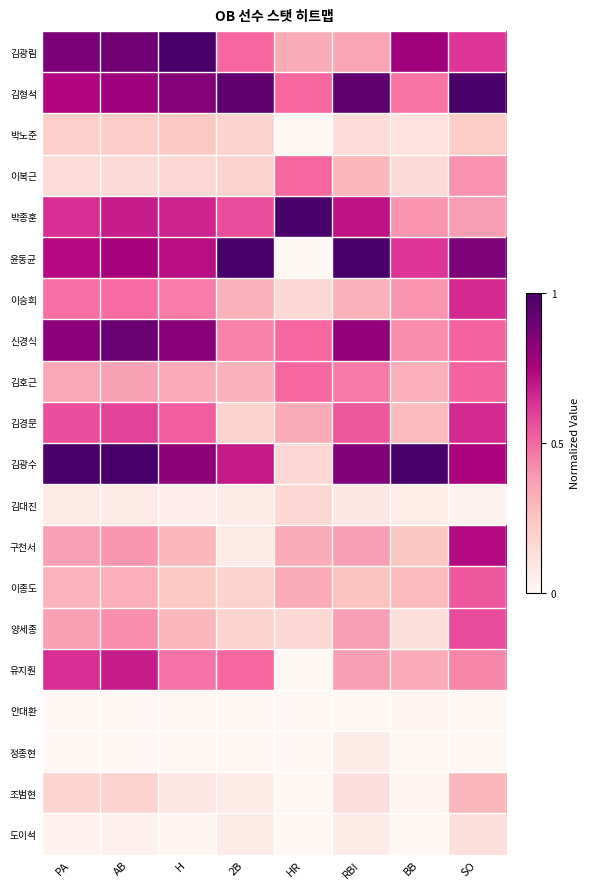

Which series has the largest range (max minus min)?

윤동균